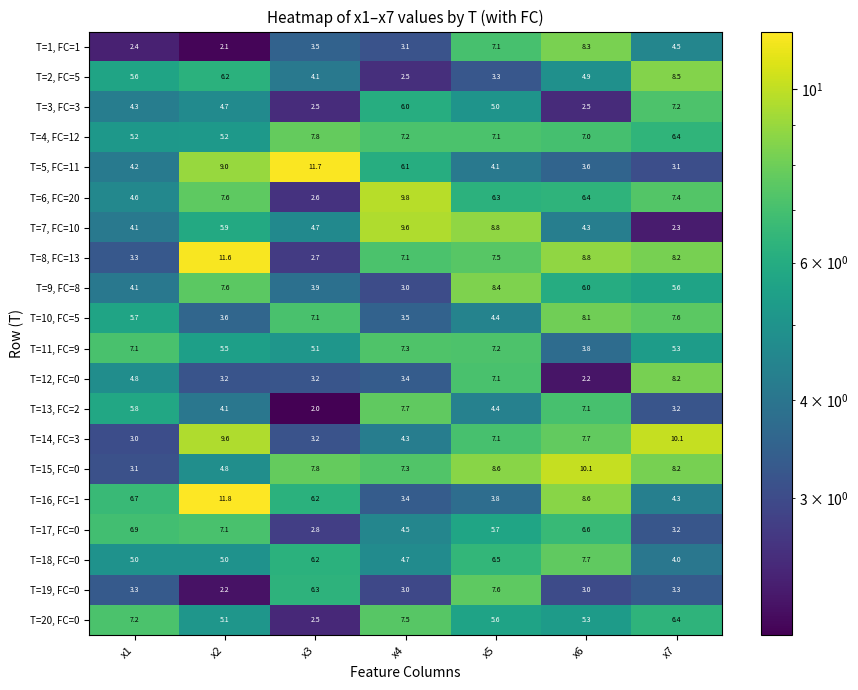

Between x3 and x7, which series saw the biggest shift?

T=5, FC=11